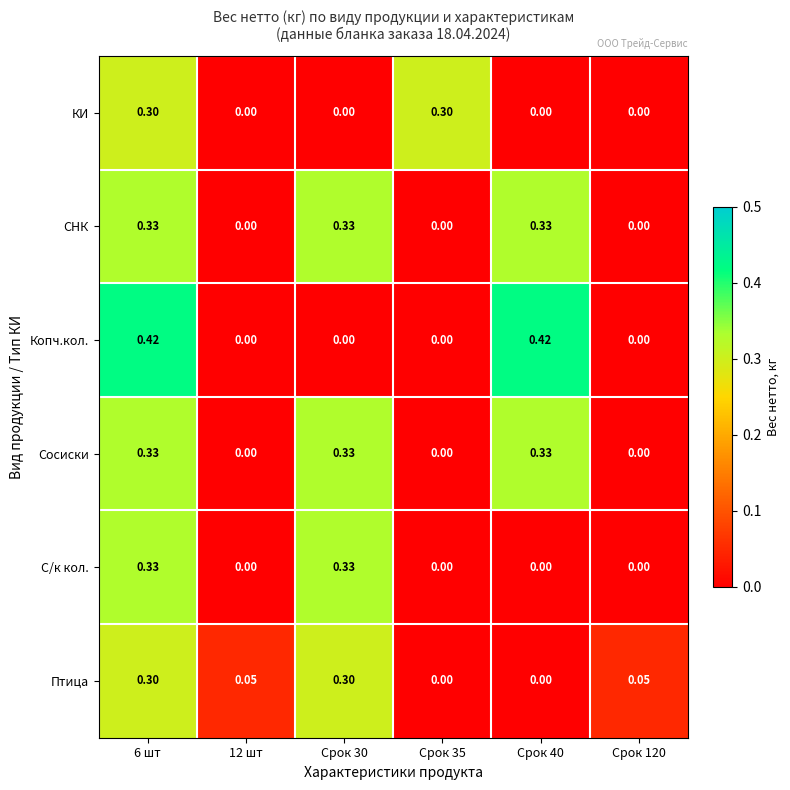

Which series changed the most between 6 шт and 12 шт?

Копч.кол.